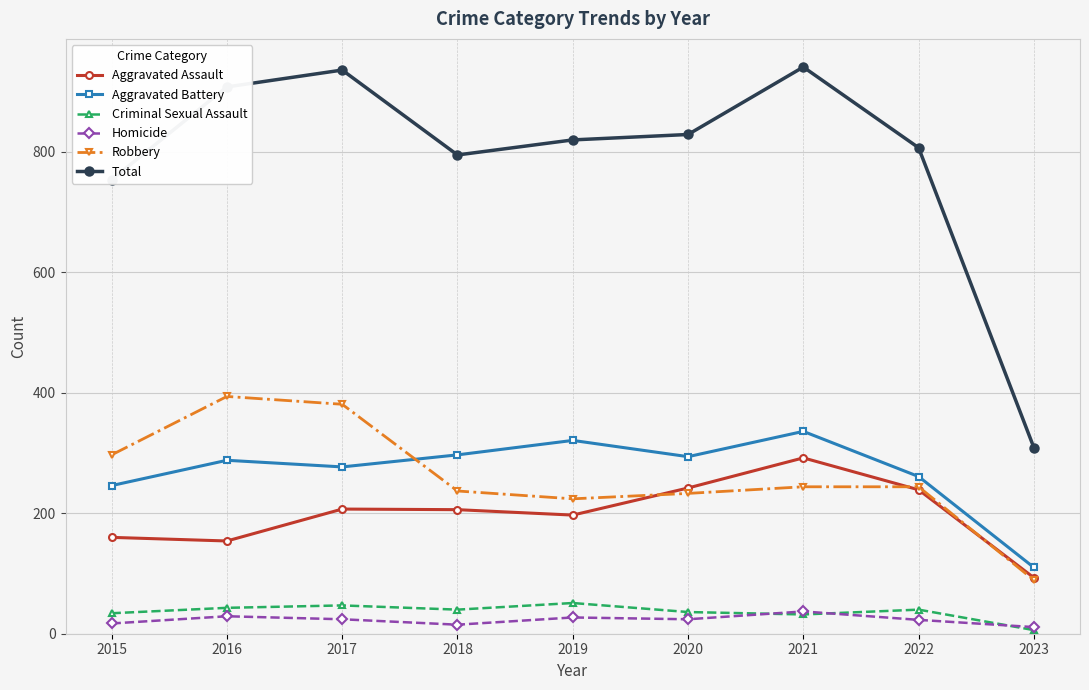

How many interior local valleys does the Robbery series have?

1